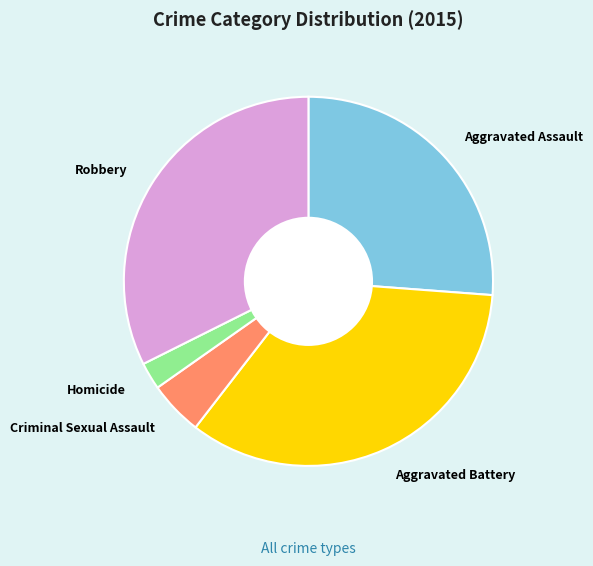

The Criminal Sexual Assault slice represents 10% of the pie. True or false?

False